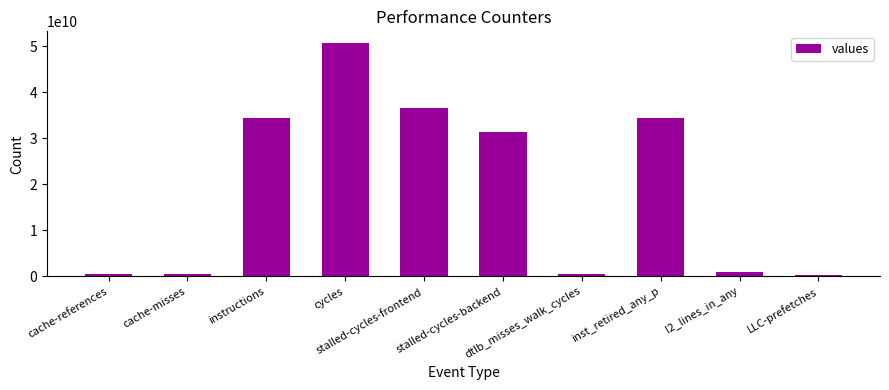

What is the maximum value shown in the chart?

50671434018